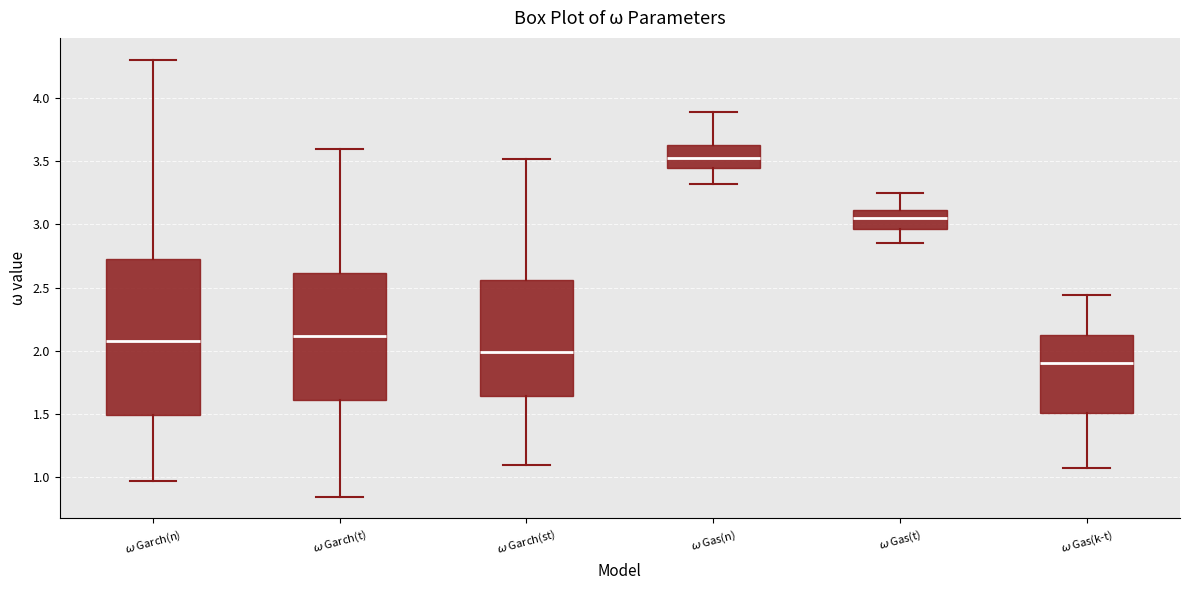

Reading left to right, read every box against the y-axis: the position of its median line, the range the box covers, and the ends of its whiskers. The values are not printed on the chart, so give them approximately, as read against the axis.

$\omega$ Garch(n): median 2.10, box 1.50 to 2.75, whiskers 0.95 to 4.30
$\omega$ Garch(t): median 2.10, box 1.60 to 2.60, whiskers 0.85 to 3.60
$\omega$ Garch(st): median 2.00, box 1.65 to 2.55, whiskers 1.10 to 3.50
$\omega$ Gas(n): median 3.55, box 3.45 to 3.65, whiskers 3.30 to 3.90
$\omega$ Gas(t): median 3.05, box 2.95 to 3.10, whiskers 2.85 to 3.25
$\omega$ Gas(k-t): median 1.90, box 1.50 to 2.10, whiskers 1.05 to 2.45